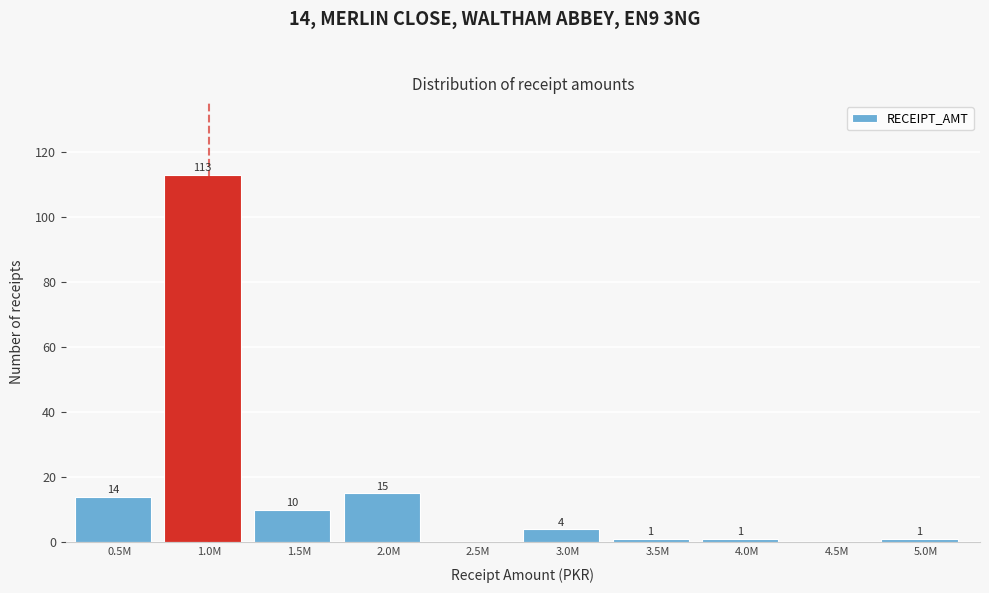

Reading right to left, what are all the values shown in this chart?

5.0M=1	4.5M=0	4.0M=1	3.5M=1	3.0M=4	2.5M=0	2.0M=15	1.5M=10	1.0M=113	0.5M=14